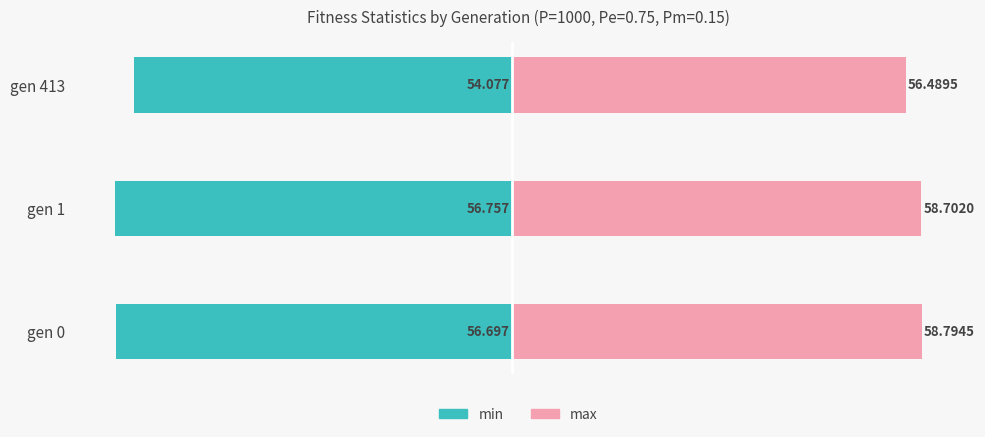

How many bars are there in total?

6